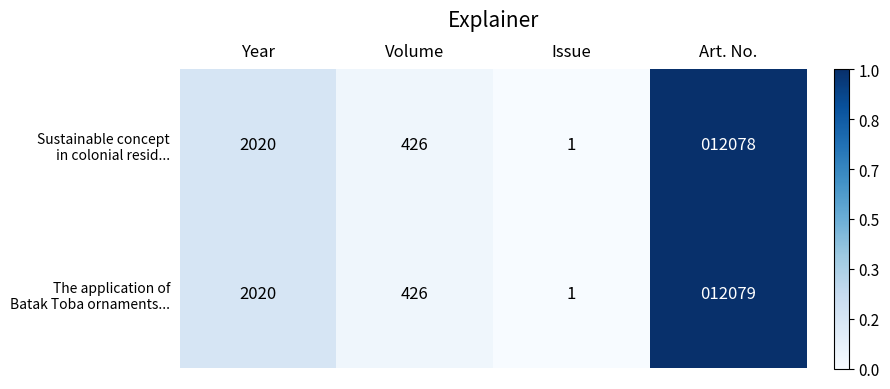

What is the total value across all series at Volume?

852